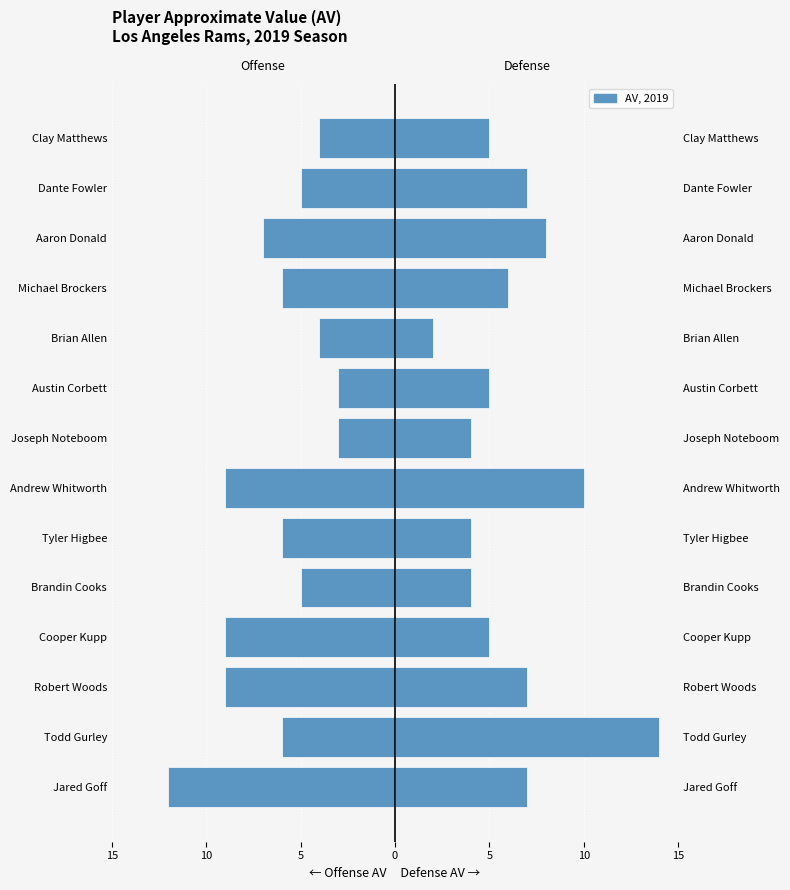

How many Offense AV values are between -9 and -4?

11